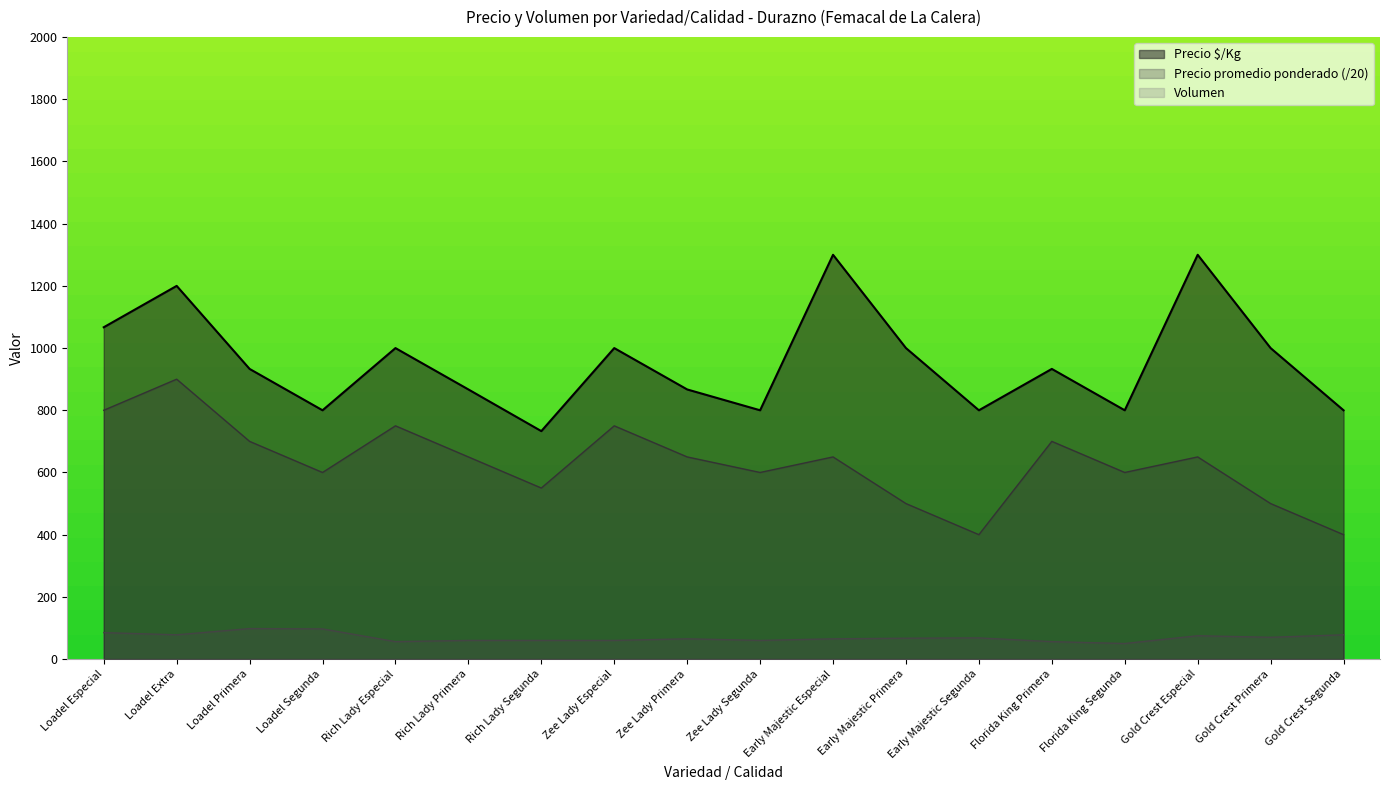

In Volumen, how many points are lower than both neighbors (excluding endpoints)?

5